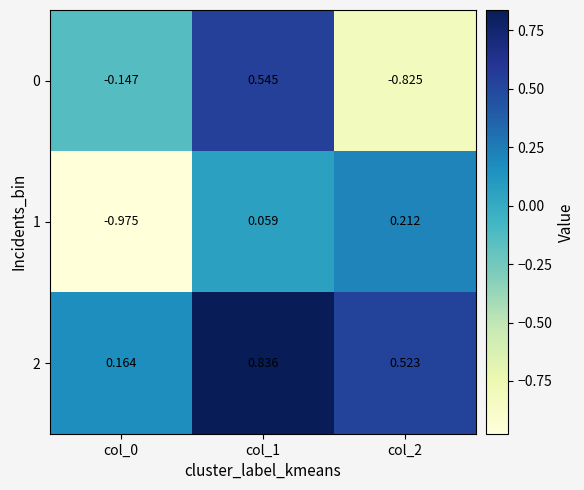

Is the value of 2 at col_2 greater than the value of 0 at col_1?

No